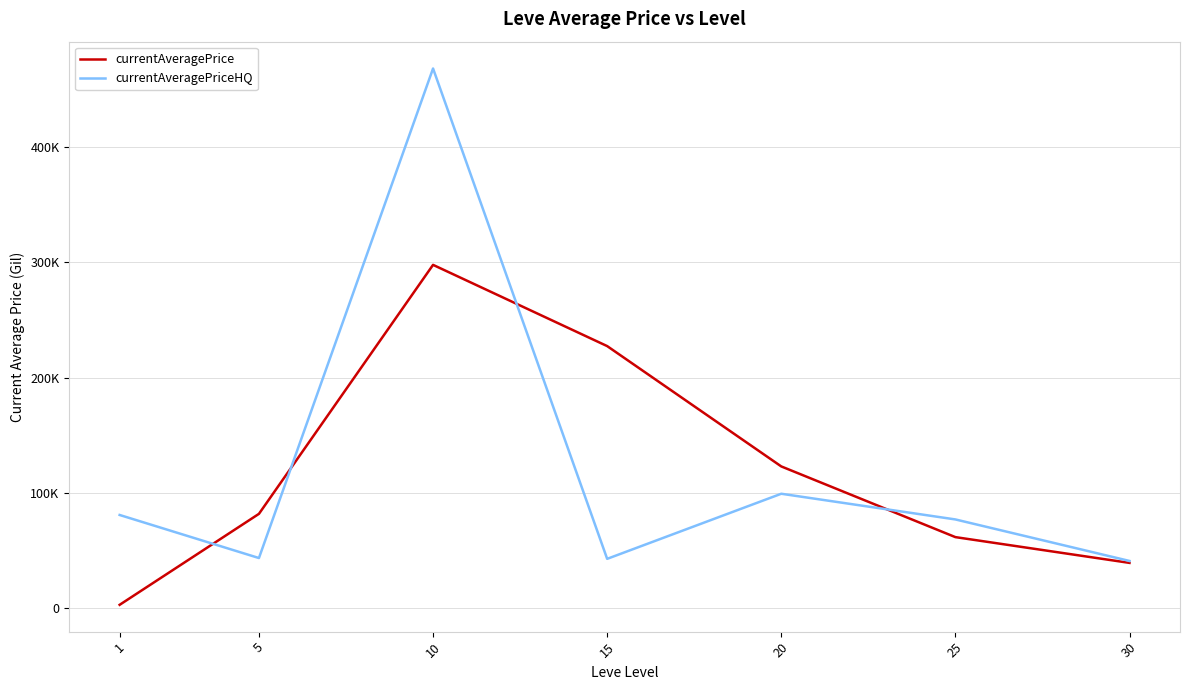

What is the maximum value shown in the chart?

468089.2